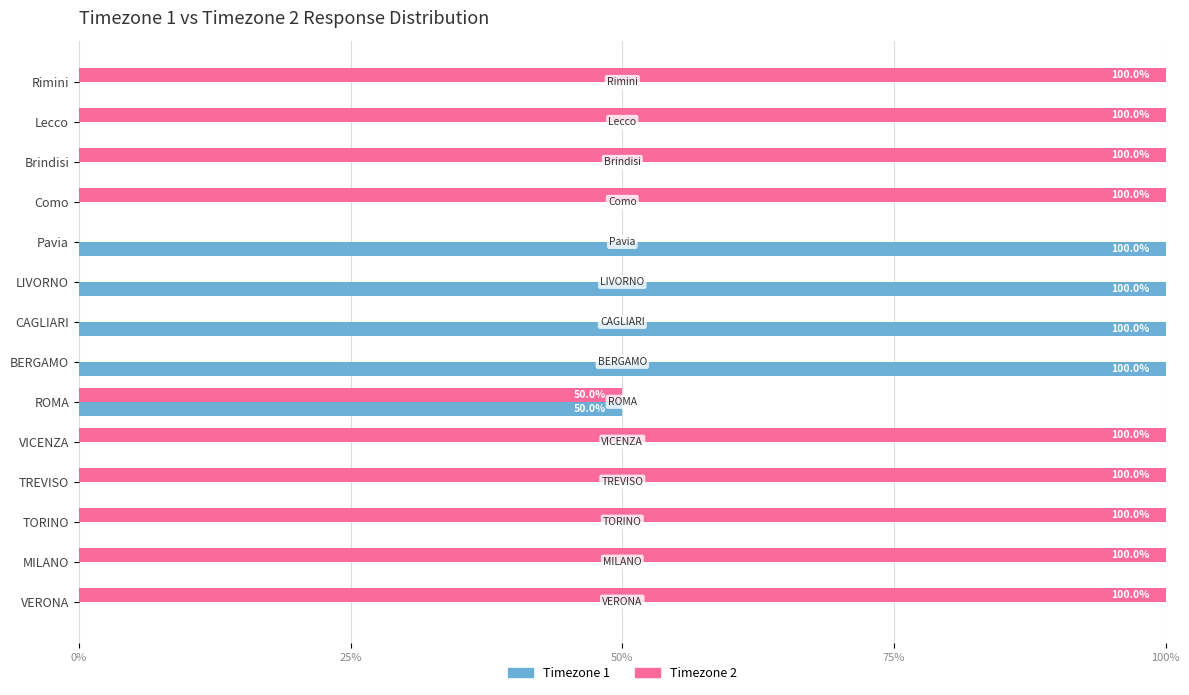

Which series has the largest total across all categories?

Timezone 2